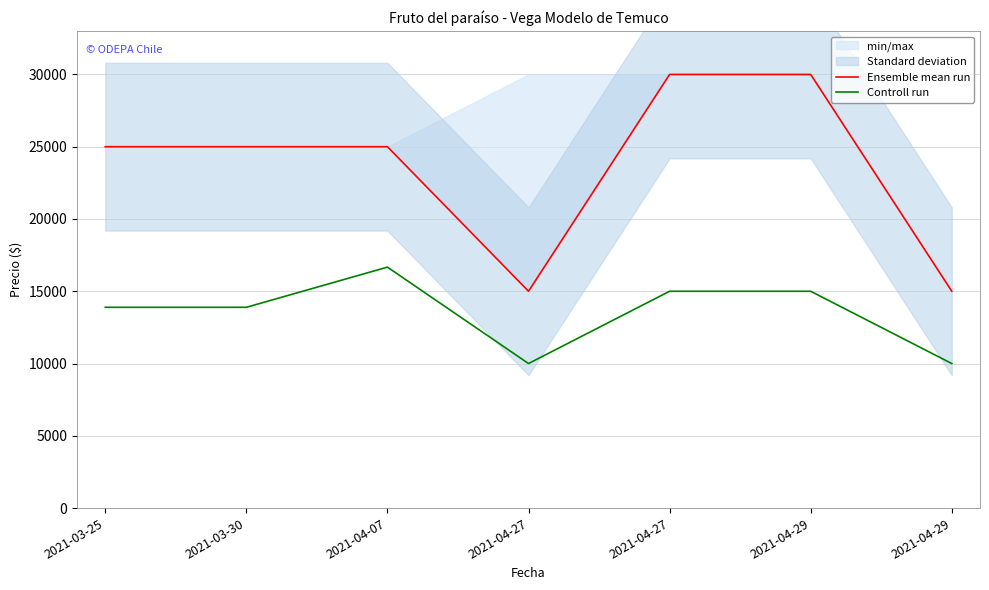

True or false: Ensemble mean run and Controll run cross at least once.

False